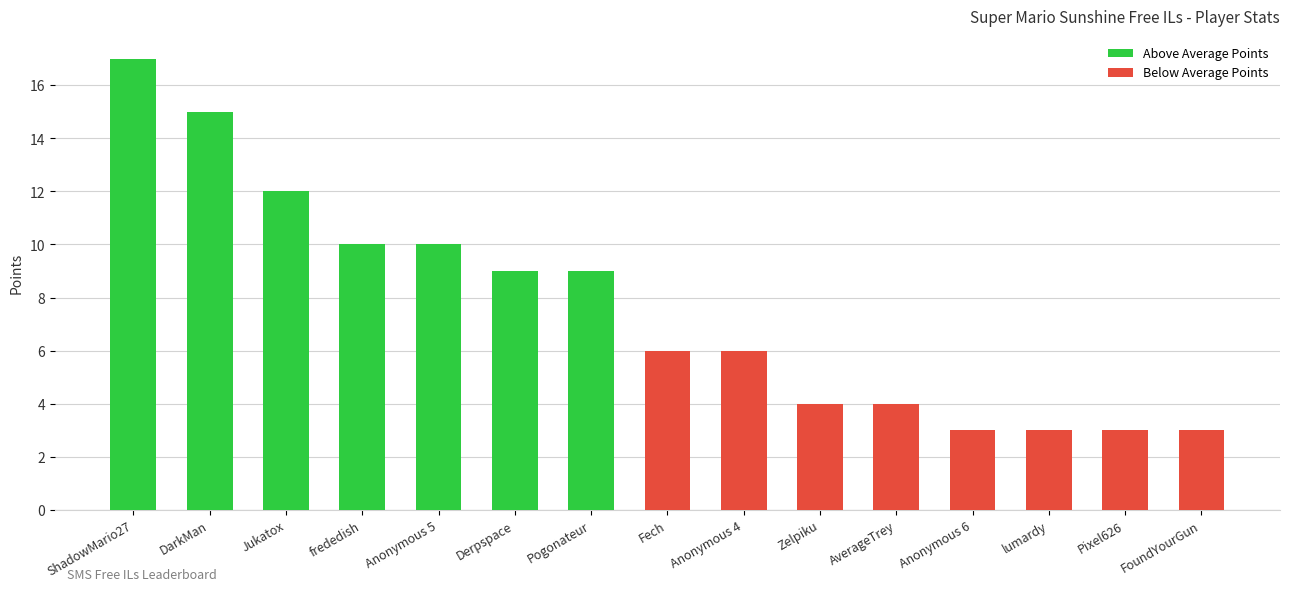

Reading right to left, list all the values displayed in this chart.

FoundYourGun=3	Pixel626=3	lumardy=3	Anonymous 6=3	AverageTrey=4	Zelpiku=4	Anonymous 4=6	Fech=6	Pogonateur=9	Derpspace=9	Anonymous 5=10	frededish=10	Jukatox=12	DarkMan=15	ShadowMario27=17